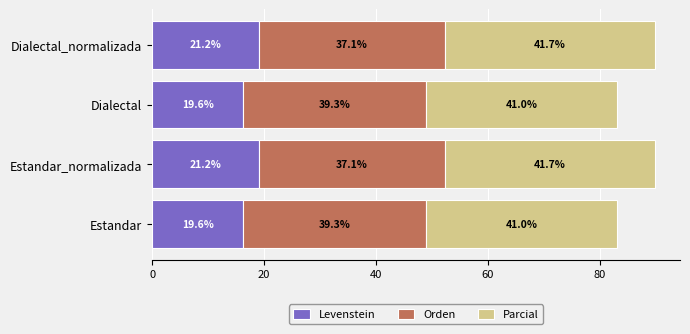

What are all the series names shown in the legend?

Levenstein, Orden, Parcial